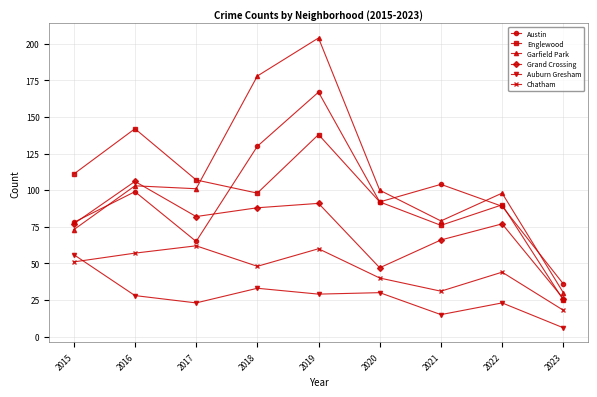

At which category is the sum across all series the highest?

2019